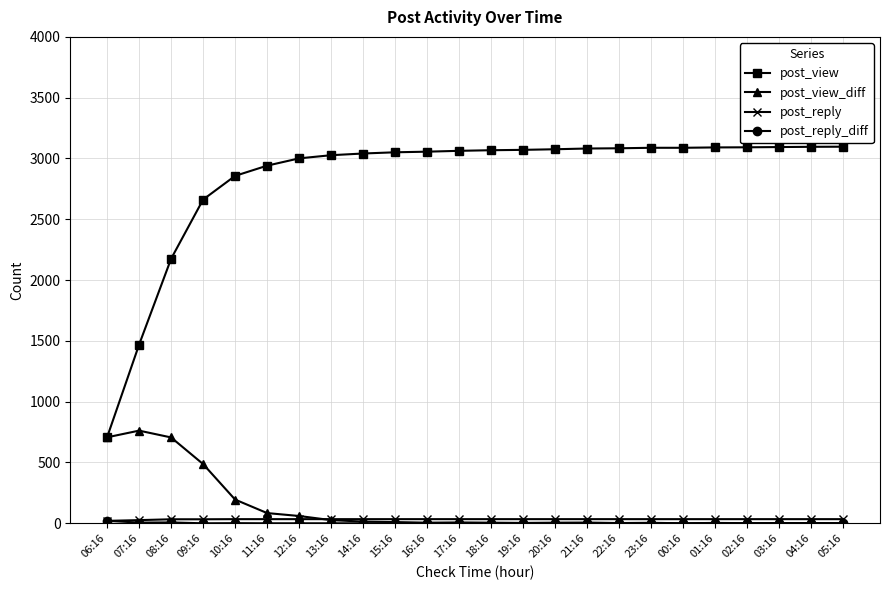

What is the approximate value of post_view at 07:16, to the nearest 50?

1450